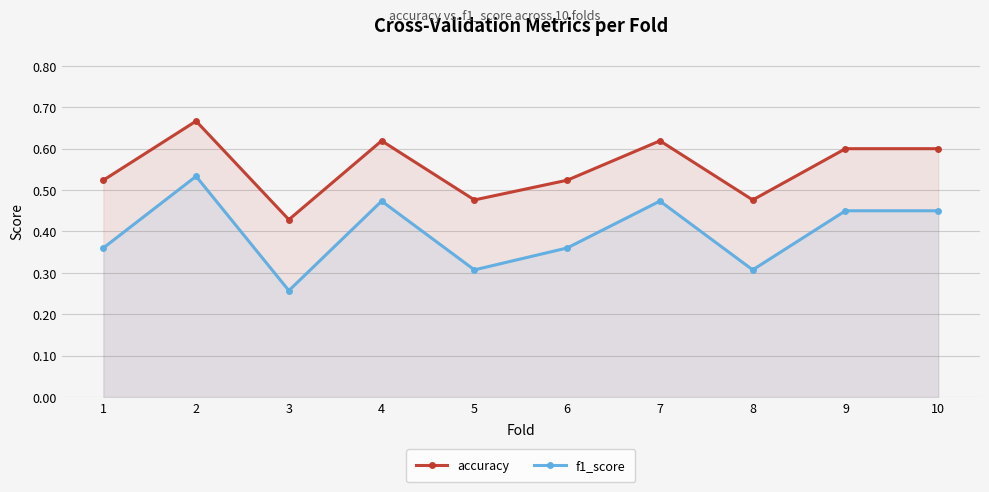

Where is the first local maximum for accuracy?

2